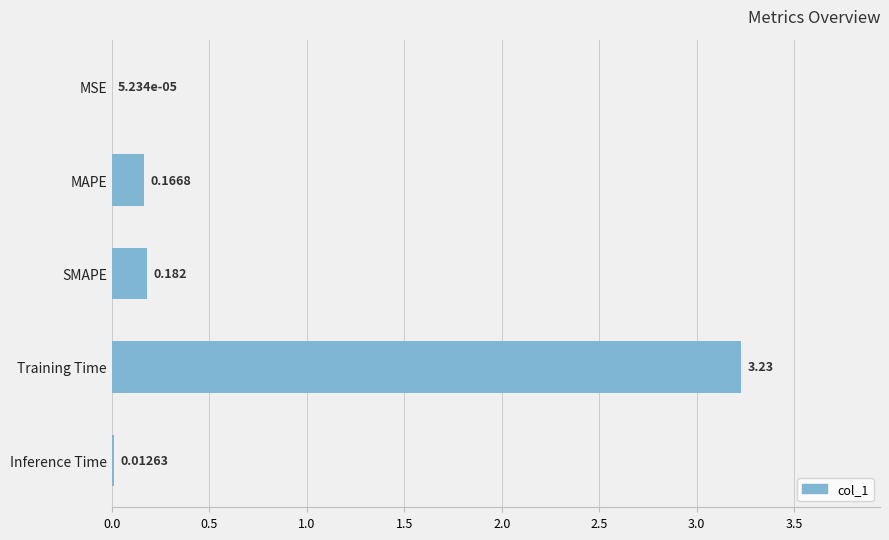

Which has a higher value, MAPE or Inference Time?

MAPE